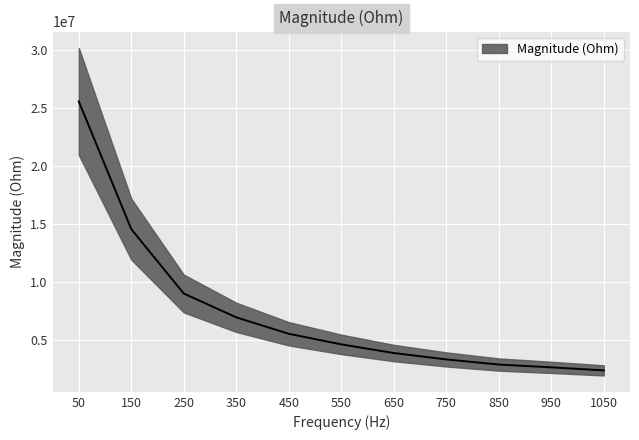

What is the greatest value displayed?

25574892.2